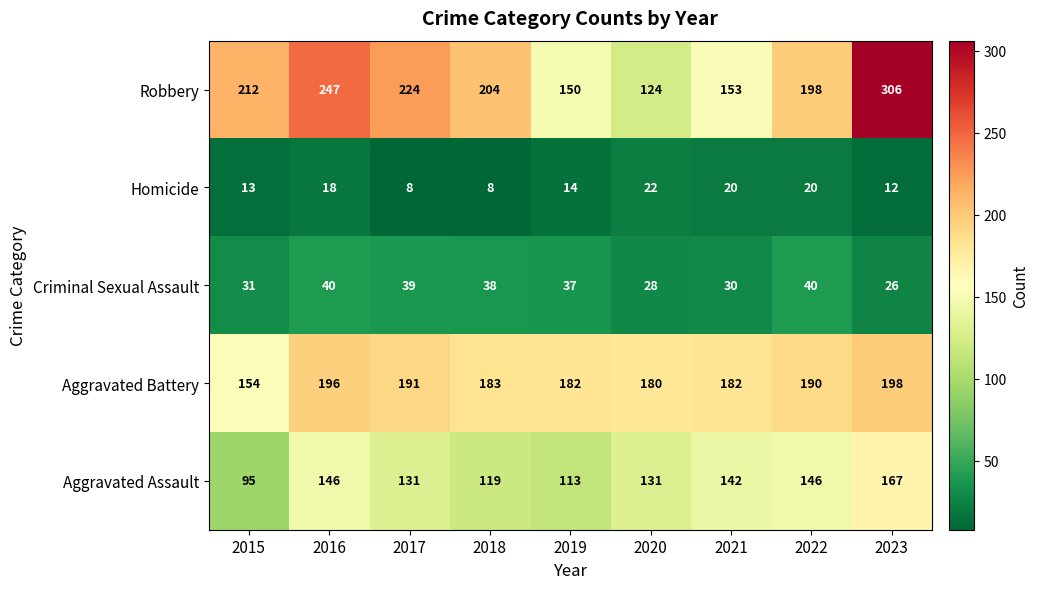

At 2018, list the series in order from smallest to largest.

Homicide, Criminal Sexual Assault, Aggravated Assault, Aggravated Battery, Robbery